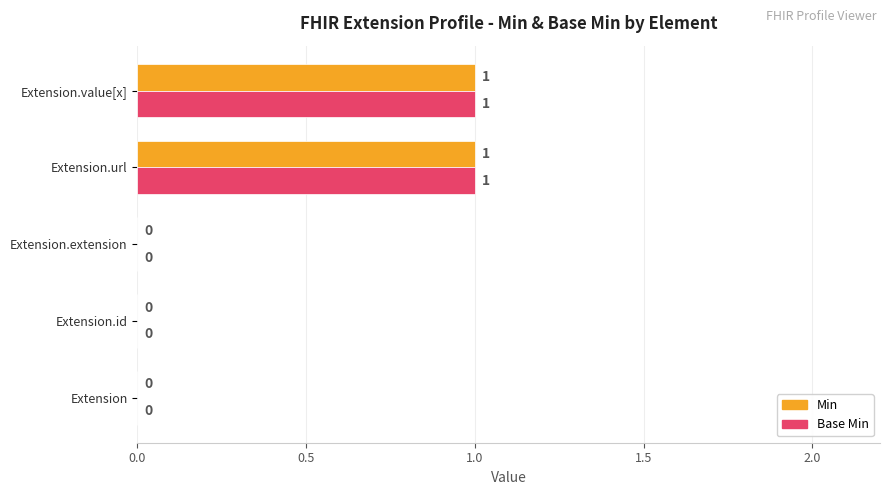

How many Base Min values are between 0 and 1?

5